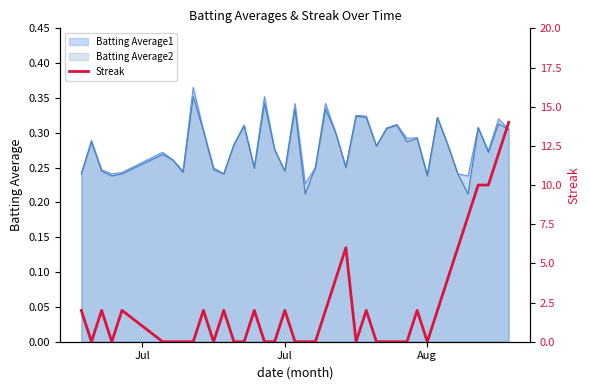

How many interior local peaks (higher than both neighbors) does the data have?

9